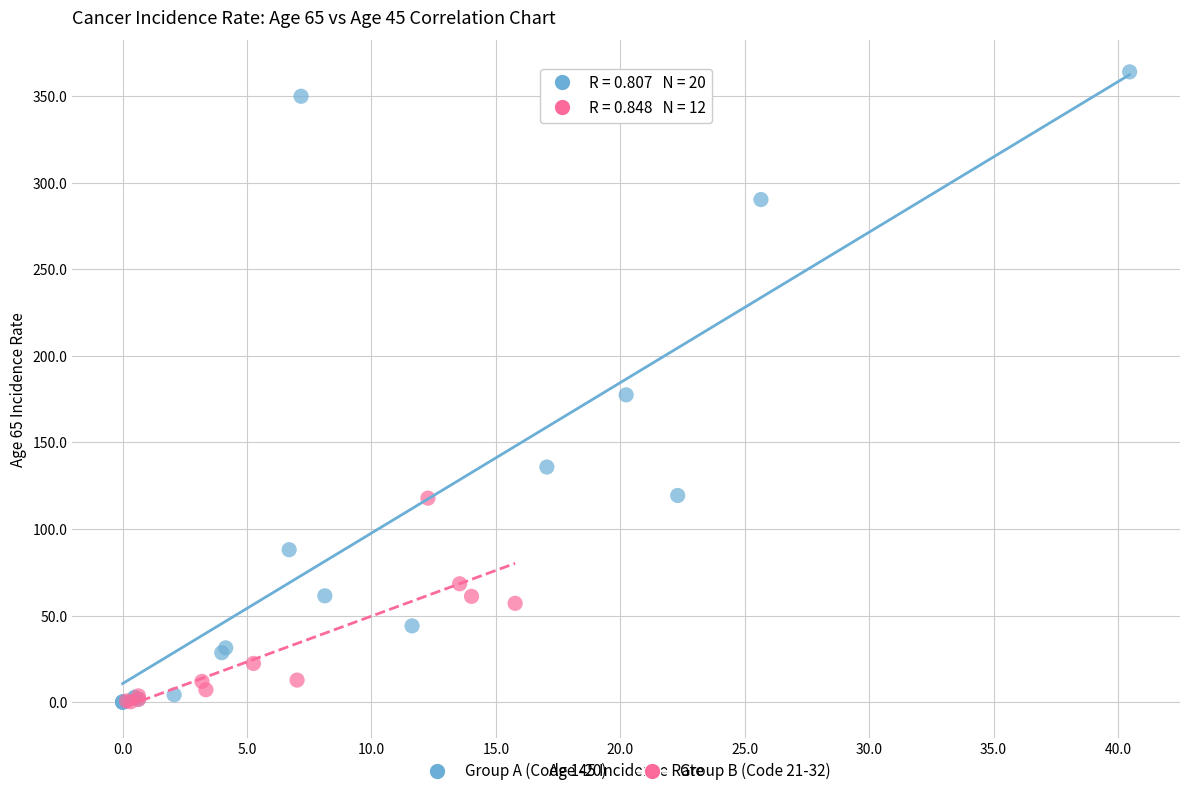

What are all the series names shown in the legend?

Group A (Code 1-20), Group B (Code 21-32)